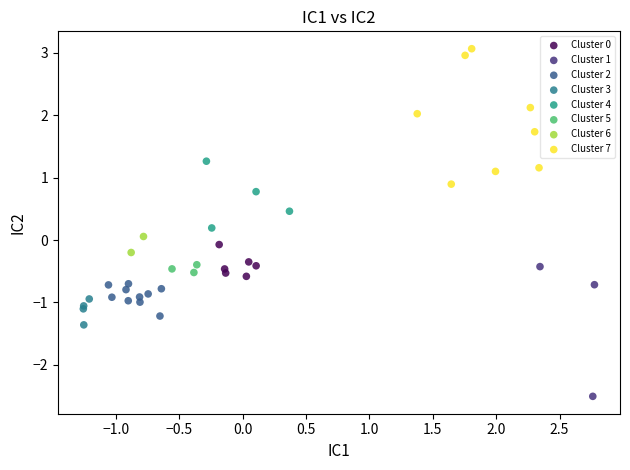

What are all the series names shown in the legend?

Cluster 0, Cluster 1, Cluster 2, Cluster 3, Cluster 4, Cluster 5, Cluster 6, Cluster 7